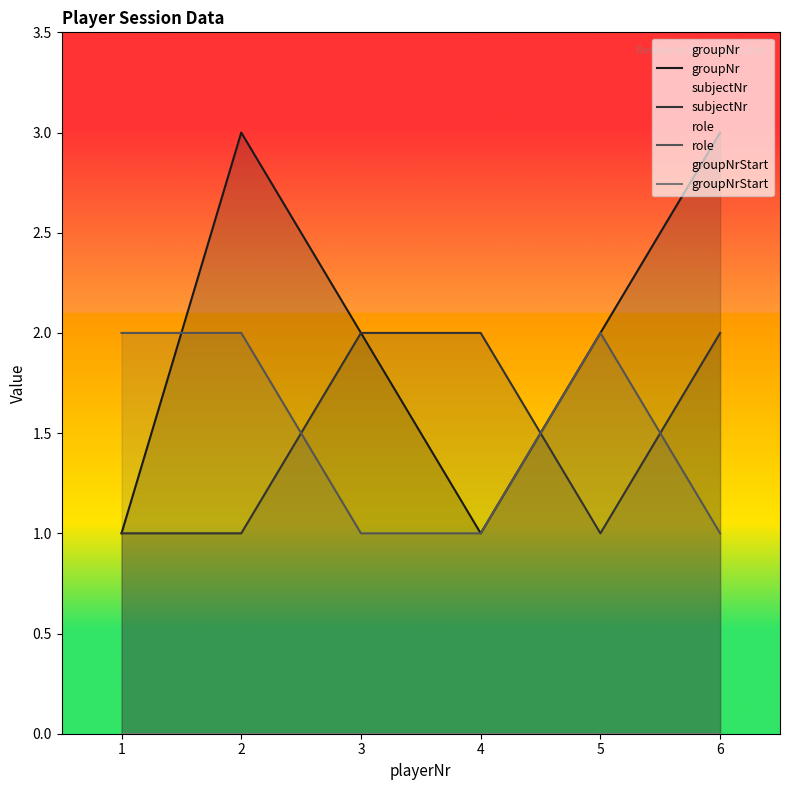

What is the maximum value for subjectNr?

2